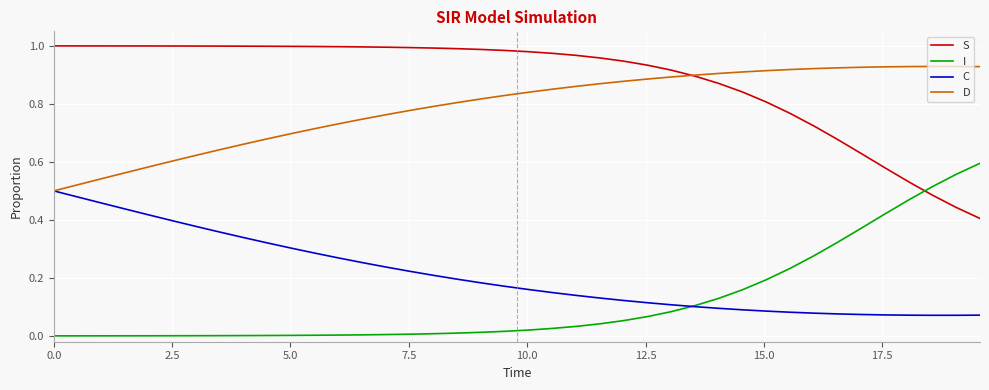

How many times do S and I cross each other?

1